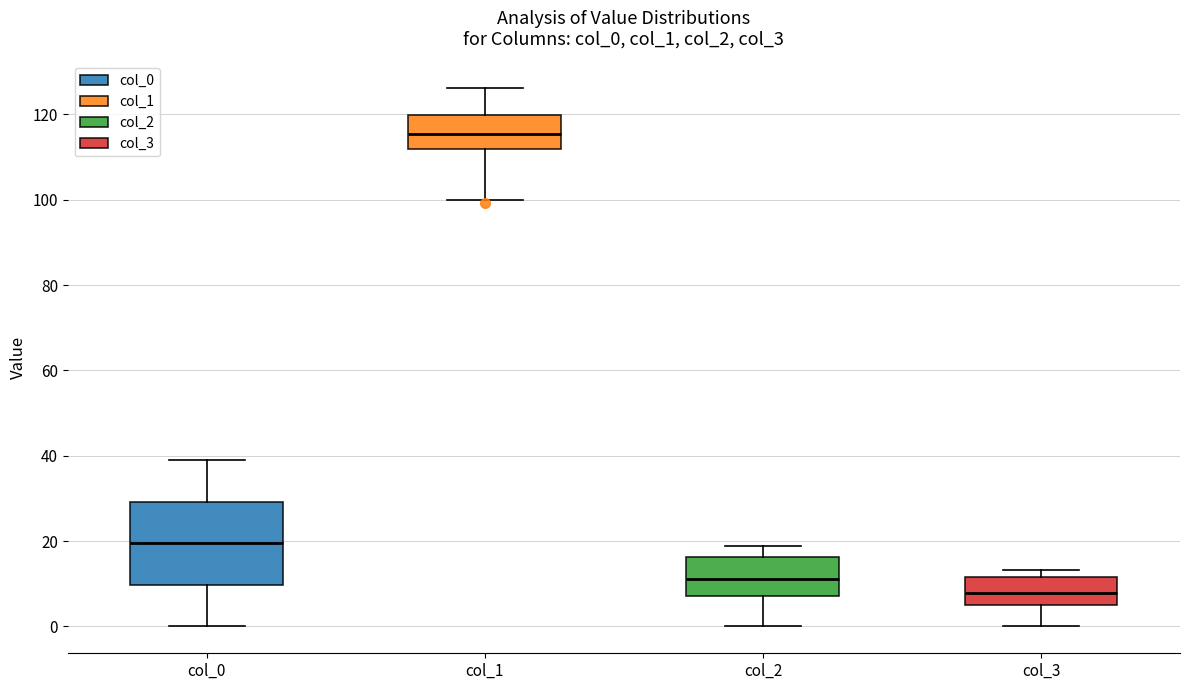

Reading left to right, read every box against the y-axis: the position of its median line, the range the box covers, and the ends of its whiskers. The values are not printed on the chart, so give them approximately, as read against the axis.

col_0: median 20, box 10 to 30, whiskers 0 to 40
col_1: median 116, box 112 to 120, whiskers 100 to 126
col_2: median 12, box 8 to 16, whiskers 0 to 18
col_3: median 8, box 6 to 12, whiskers 0 to 14